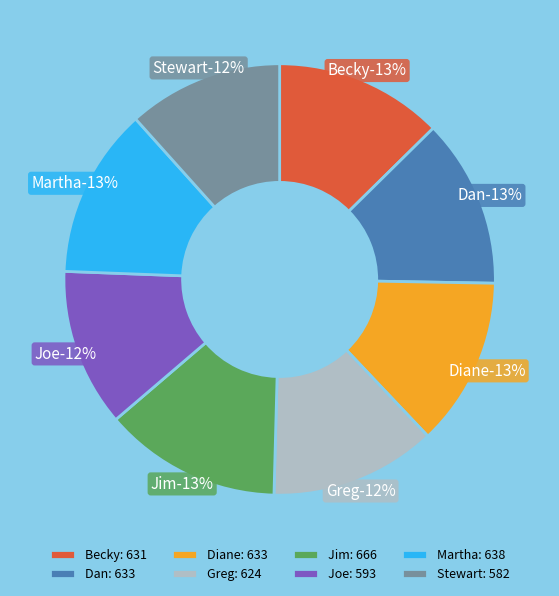

What is the ratio of the value at Martha to the value at Joe?

1.1